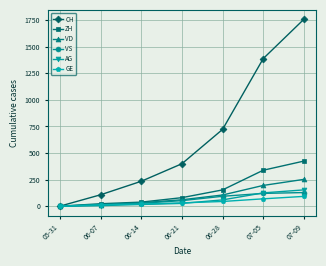

Is it true that CH equals 234 at 06-14?

True